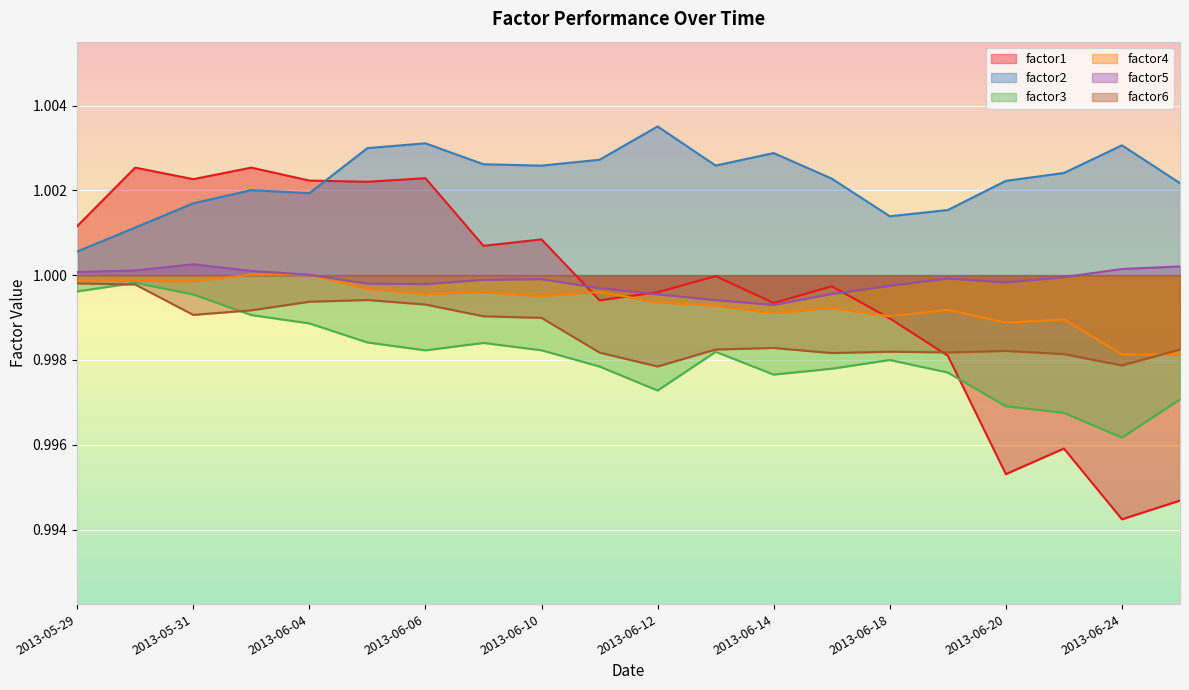

At which category does factor6 reach its first local valley?

2013-05-31